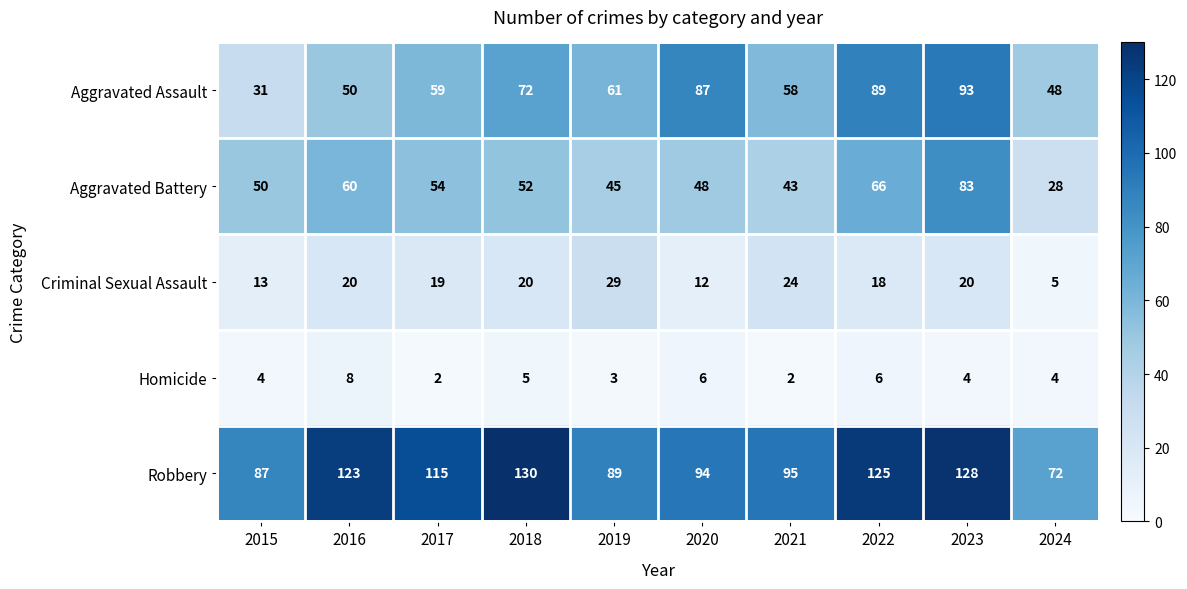

At how many categories does at least one series exceed 88?

8